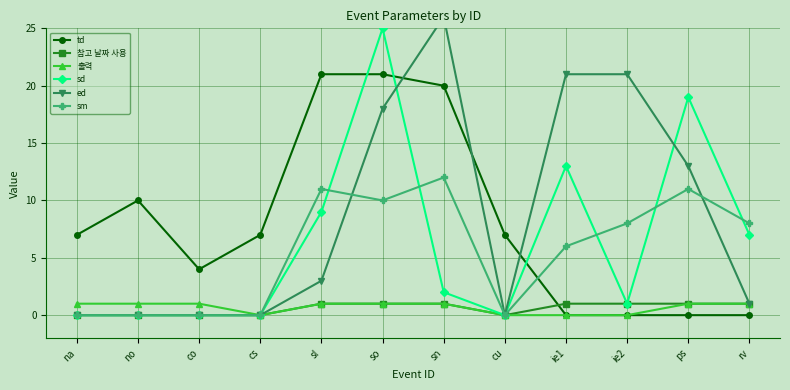

What position from the left is ie2?

10